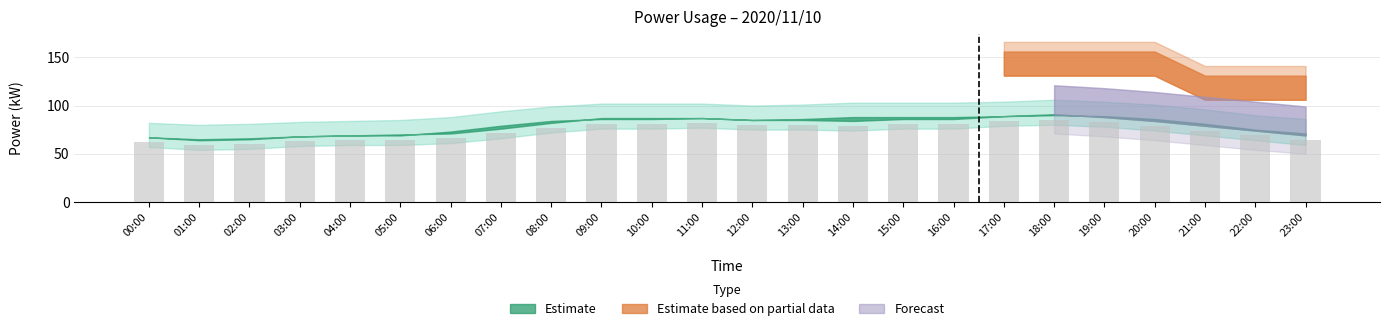

Which has a higher value, 00:00 or 14:00?

14:00